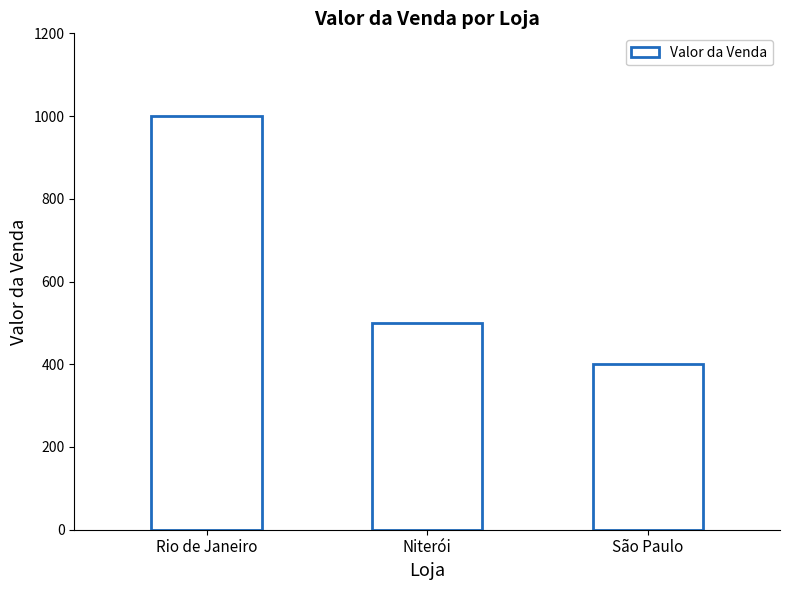

What position from the left is Rio de Janeiro?

1